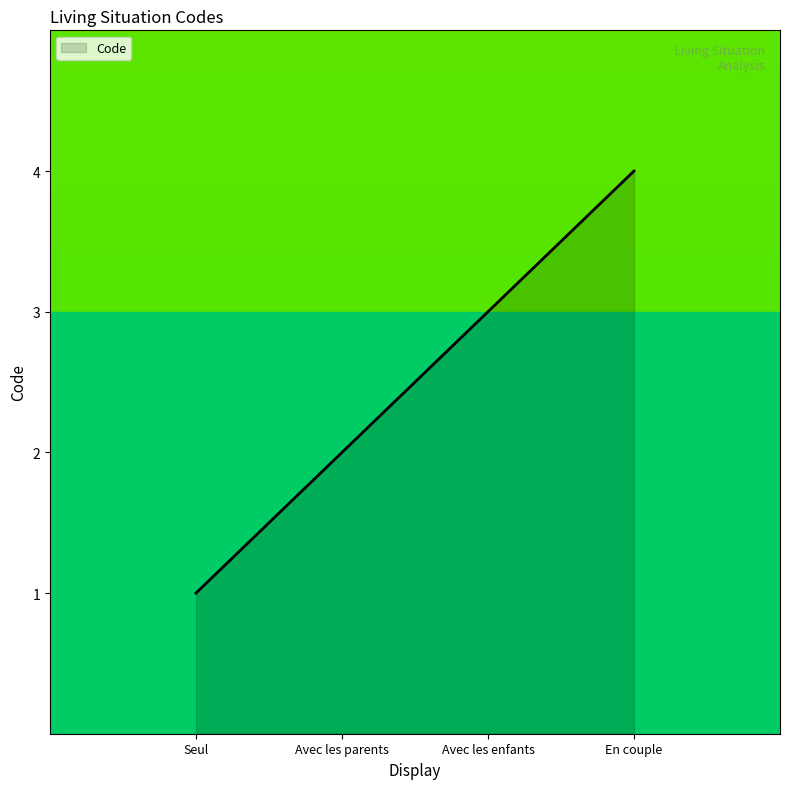

Reading left to right, extract all data points from this chart.

Seul=1	Avec les parents=2	Avec les enfants=3	En couple=4